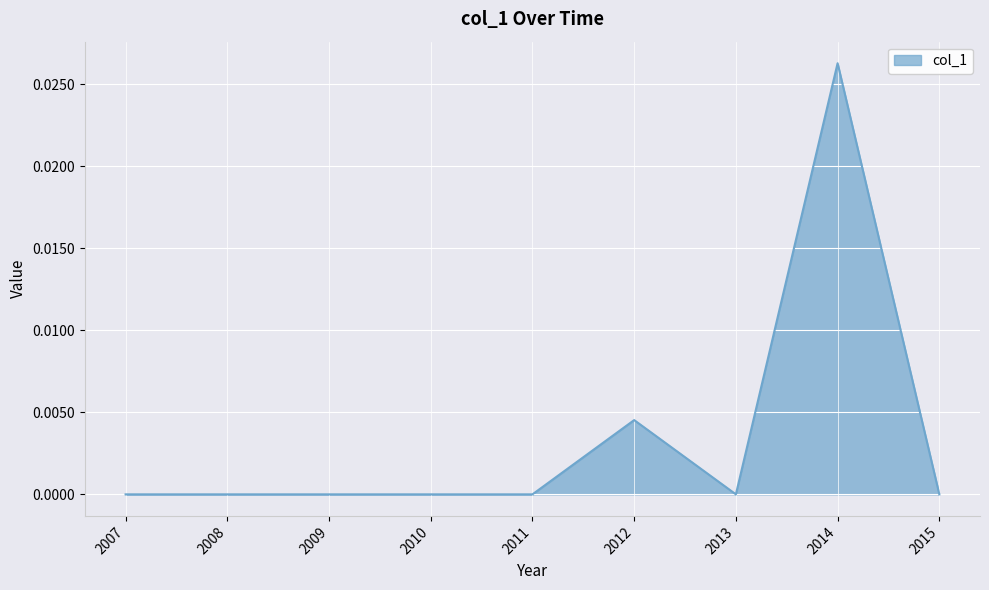

True or false: the data has more than 1 interior local peaks.

True